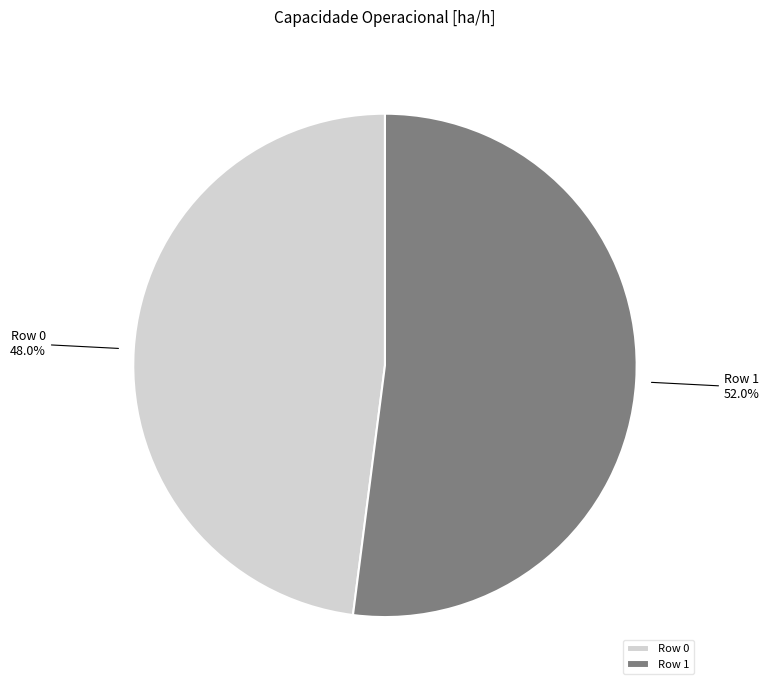

Which has a higher value, Row 0 or Row 1?

Row 1